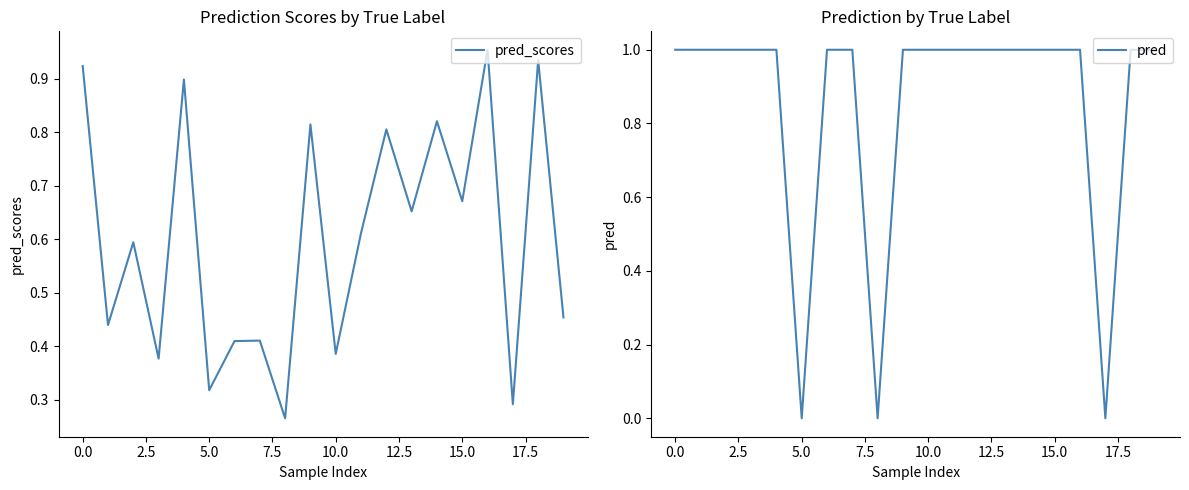

What is the label of the 18th point from the left?

17